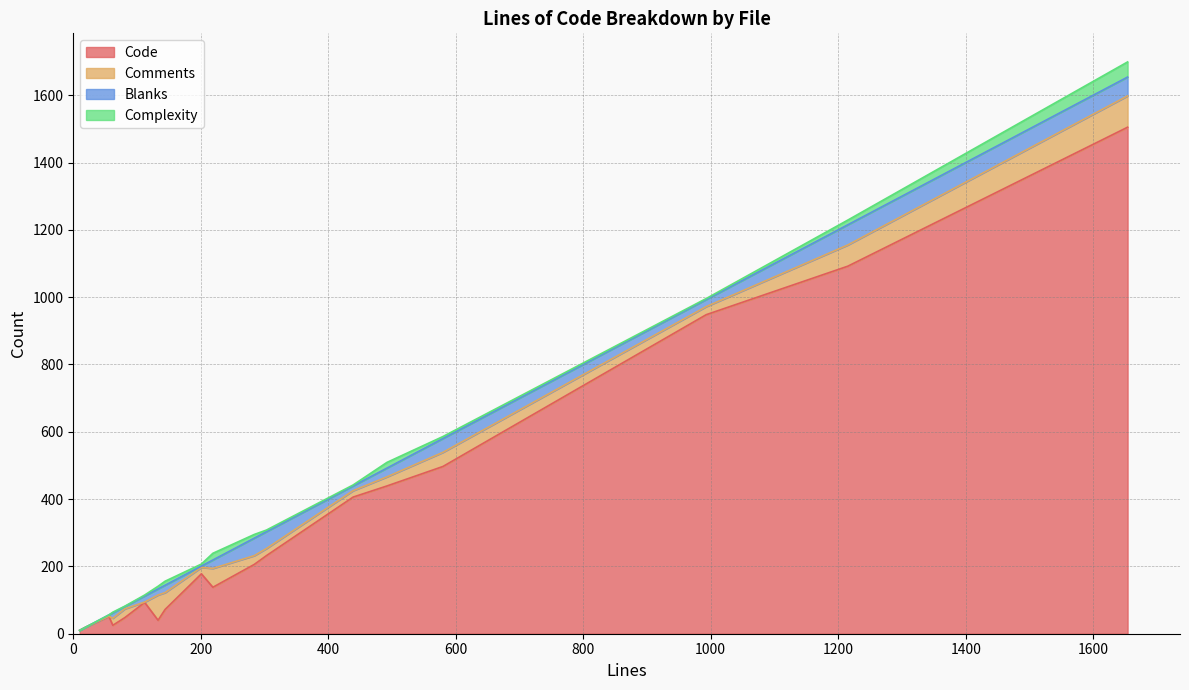

What is the approximate value of Blanks at 12?

14